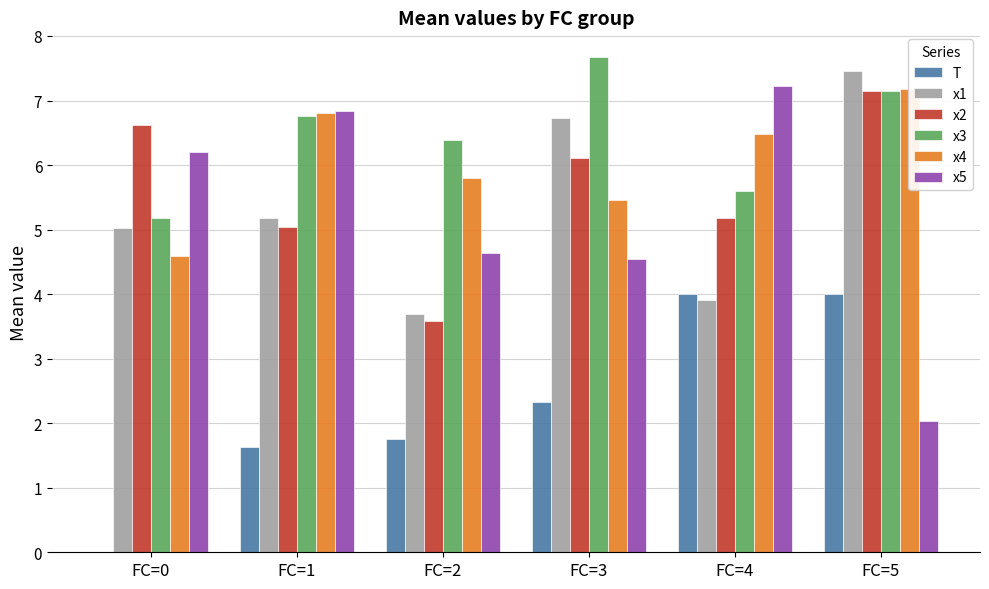

At which label does x4 reach its peak?

FC=5